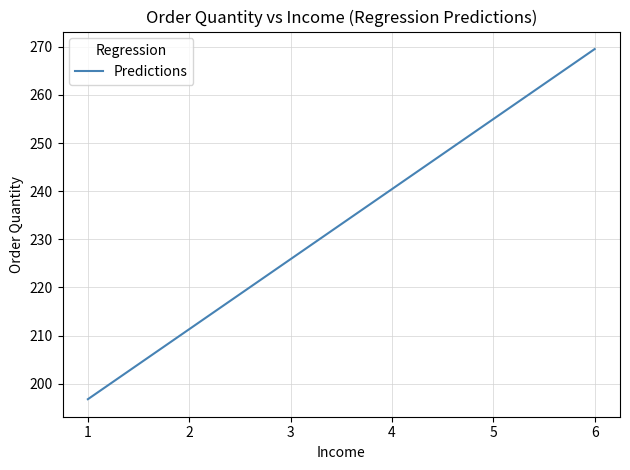

What is the maximum value shown in the chart?

269.5